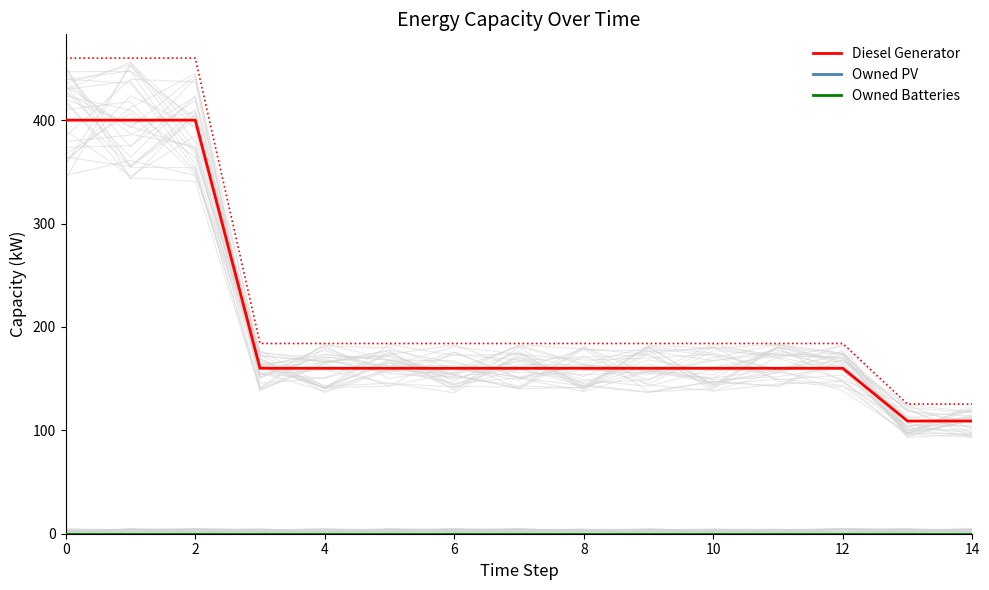

What are all the series names shown in the legend?

Diesel Generator, Owned PV, Owned Batteries